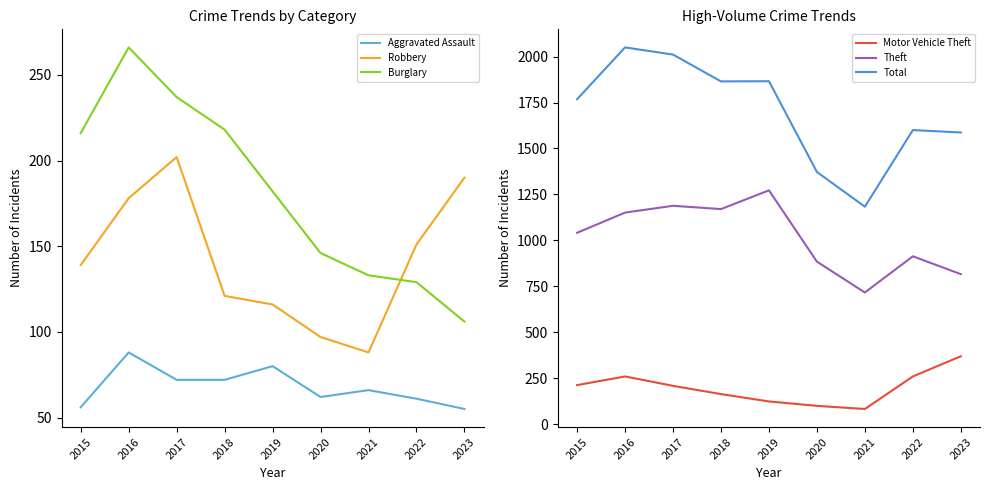

The Burglary series shows 55 at 2022. True or false?

False